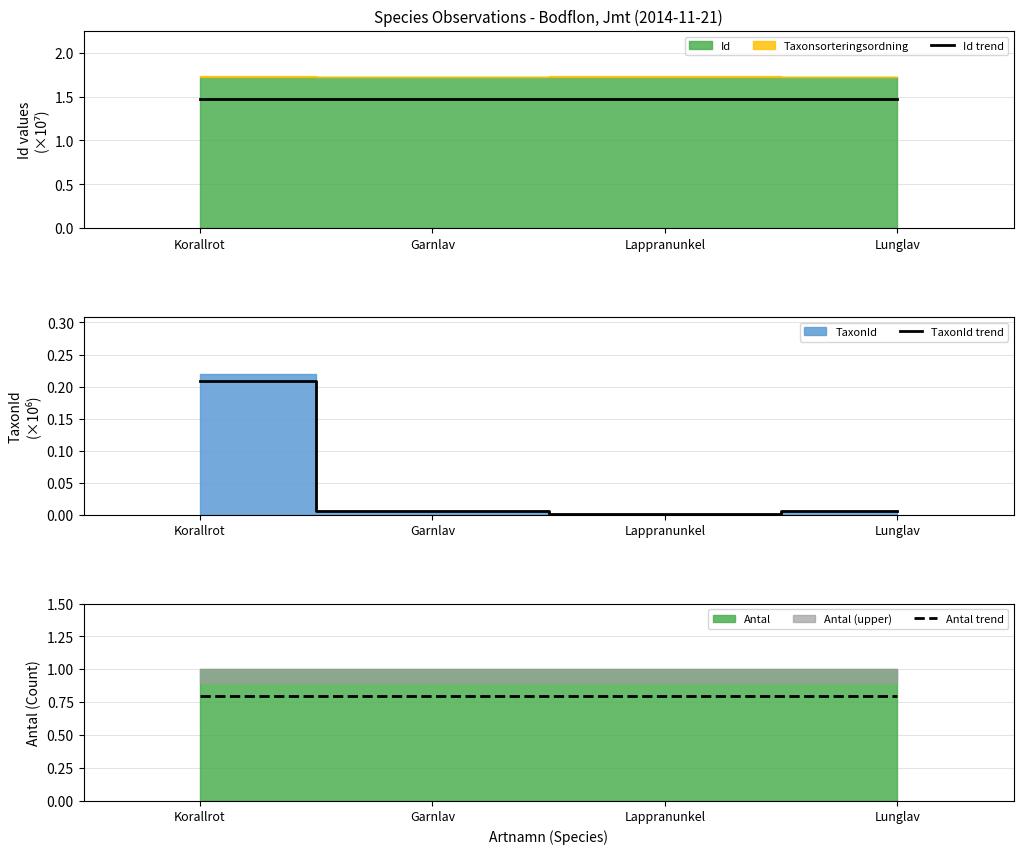

True or false: TaxonId trend has a value of 0.0 at Lappranunkel.

True